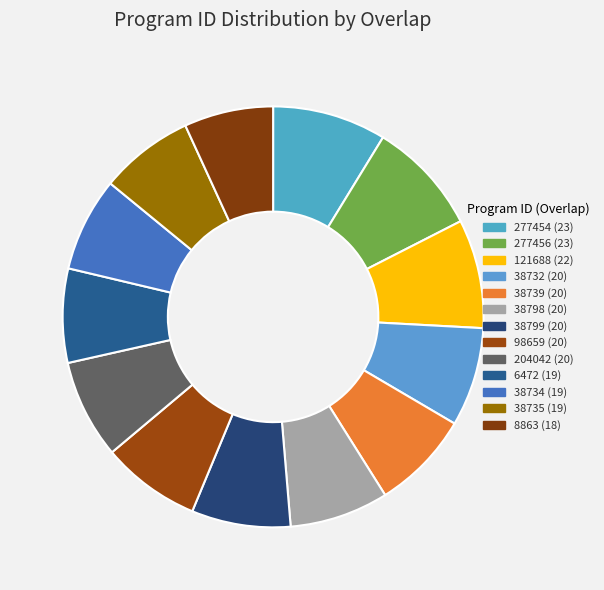

Which slice is the largest?

277454